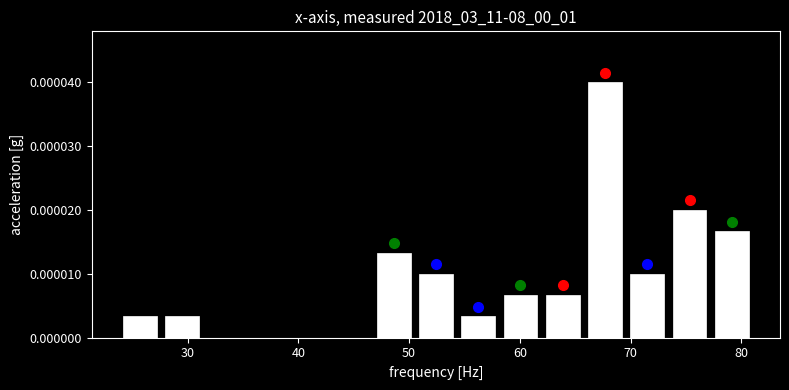

Read against the x-axis, roughly where is the centre of the tallest bar?

68